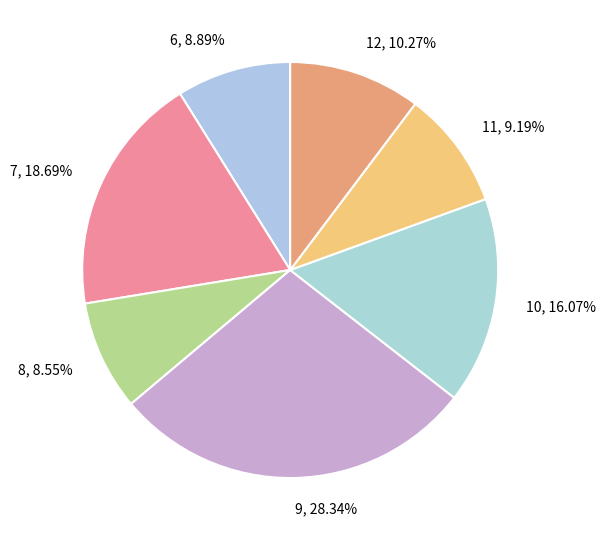

How many segments does this pie chart have?

7